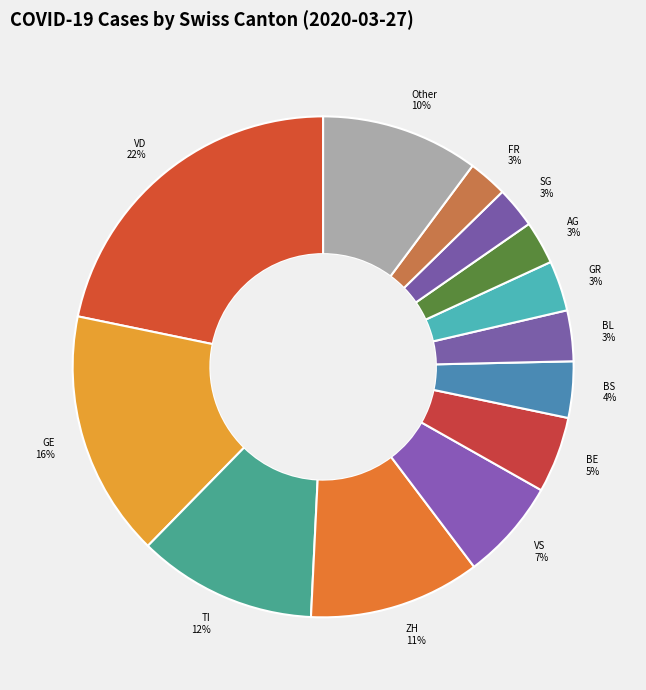

How many slices are in this pie chart?

13